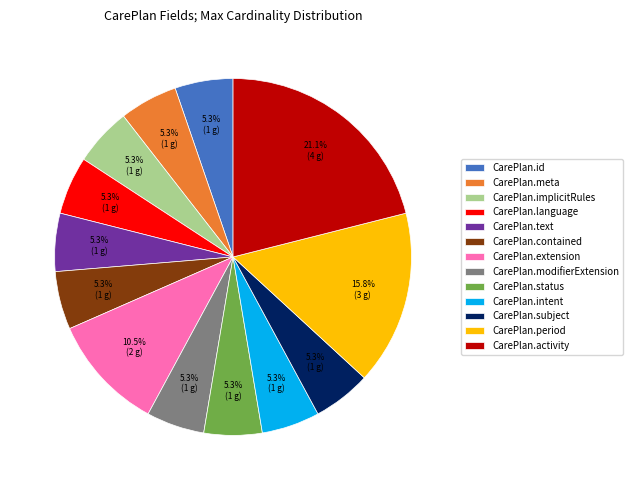

The CarePlan.modifierExtension slice represents 18% of the pie. True or false?

False